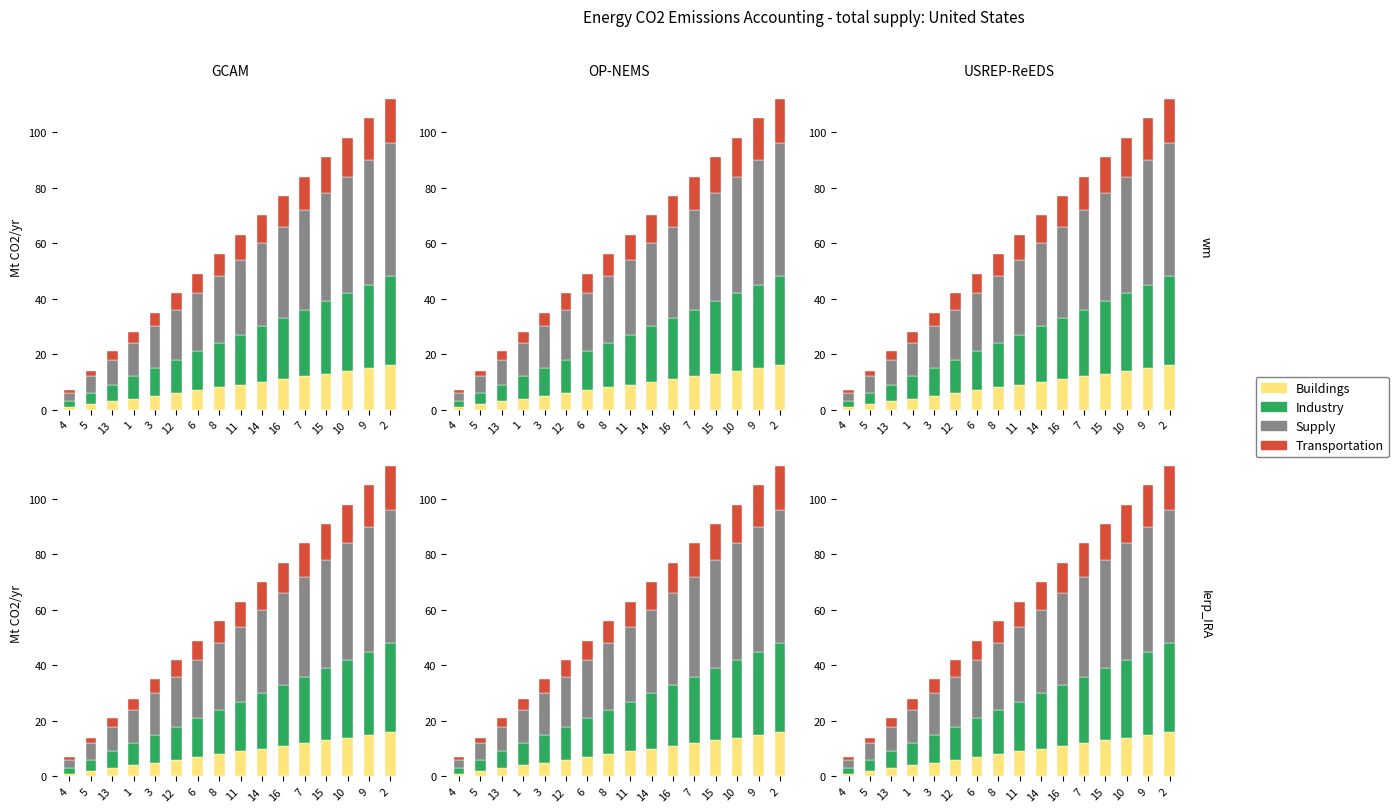

What is the value of the Supply bar at the 4th from the left?

12